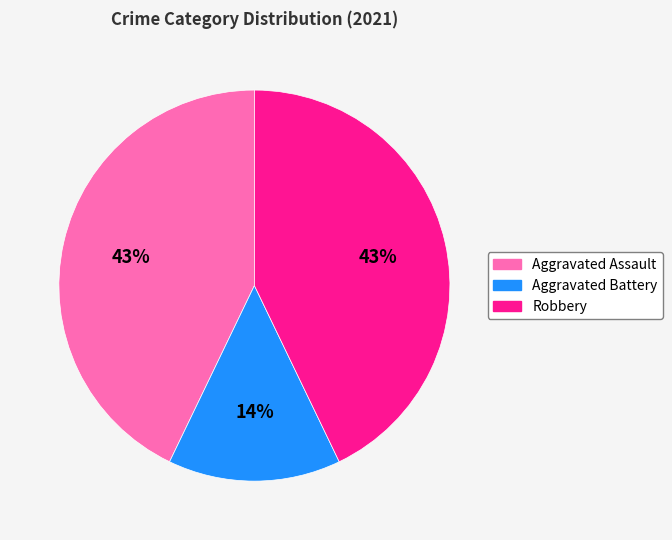

How many segments does this pie chart have?

3